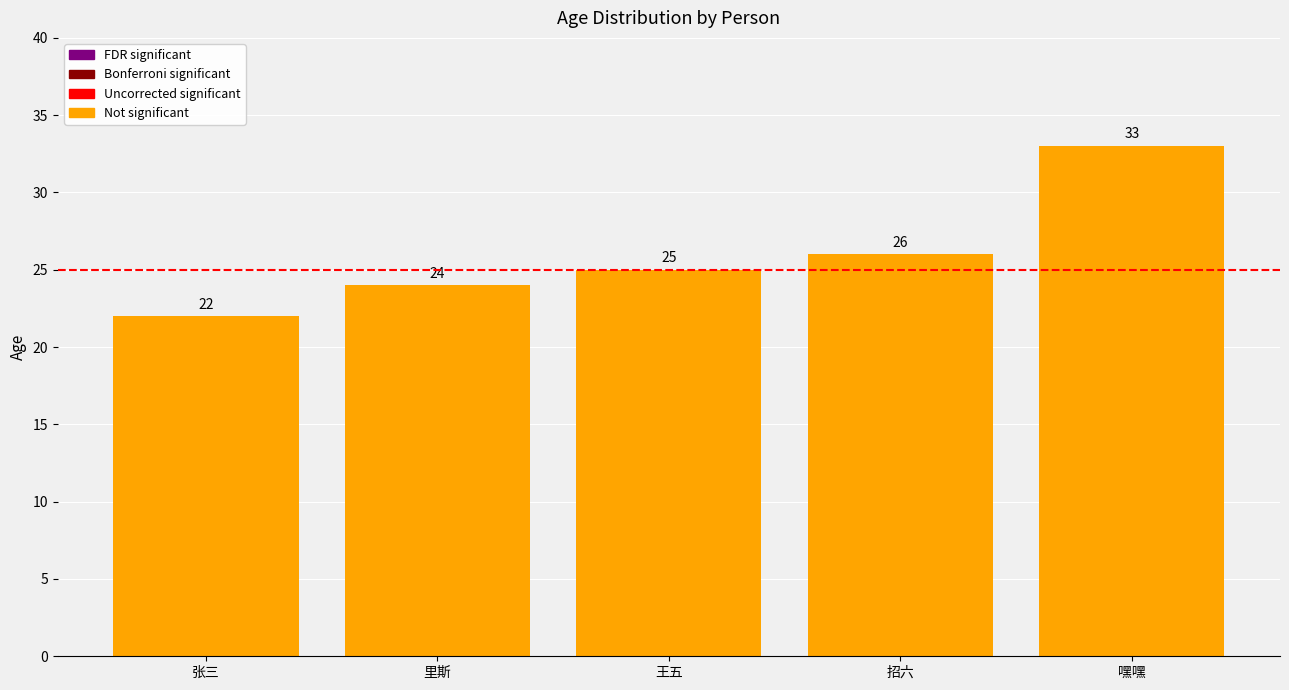

What value does the data have at 嘿嘿, to the nearest 5?

35